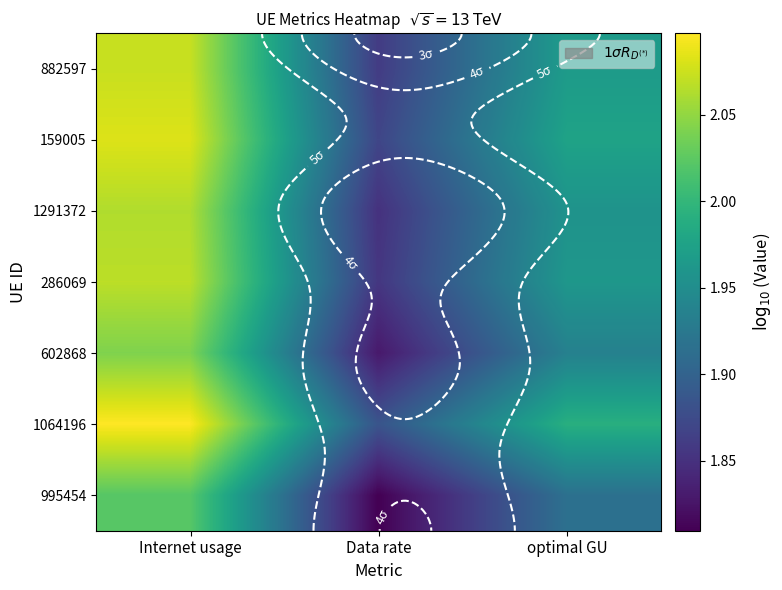

What is the sum of all 1064196 values?

6.0